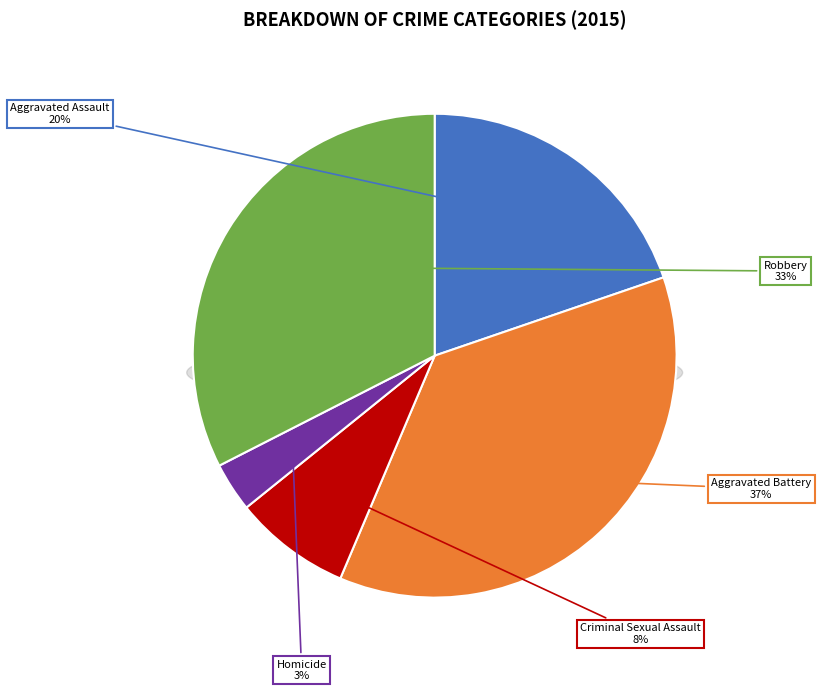

What is the largest slice in the pie chart?

Aggravated Battery